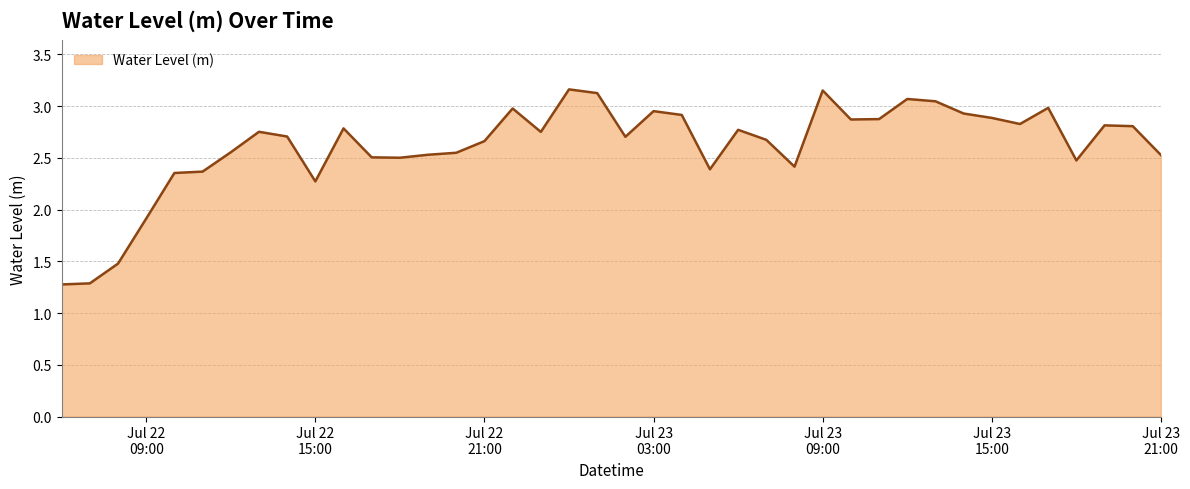

What is the difference between the maximum and minimum values?

1.9